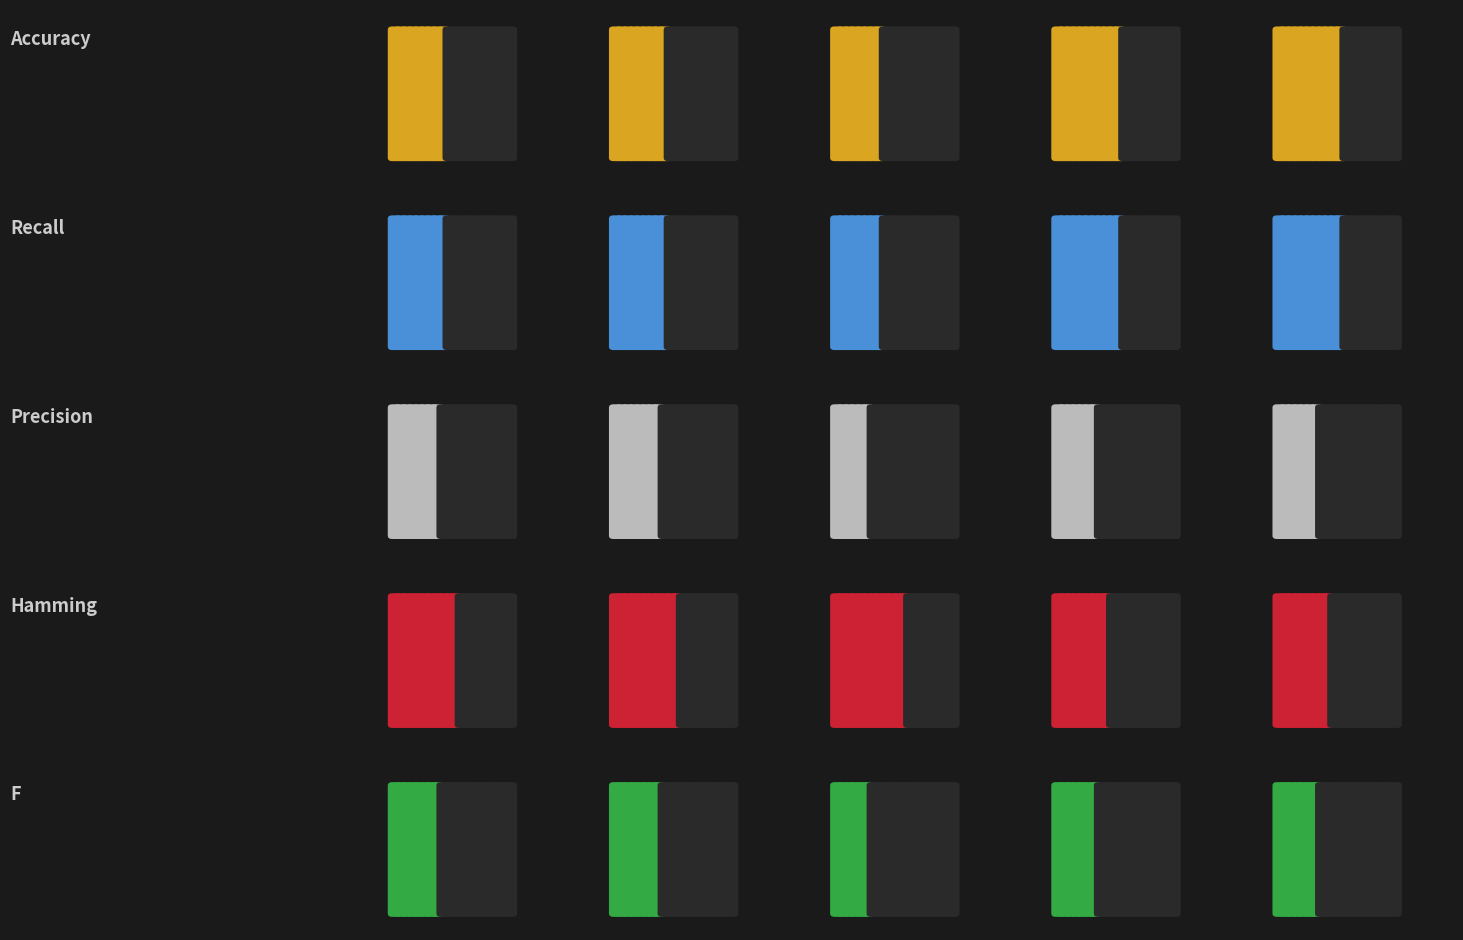

What is the value of the F bar at the 1st from the left?

0.4